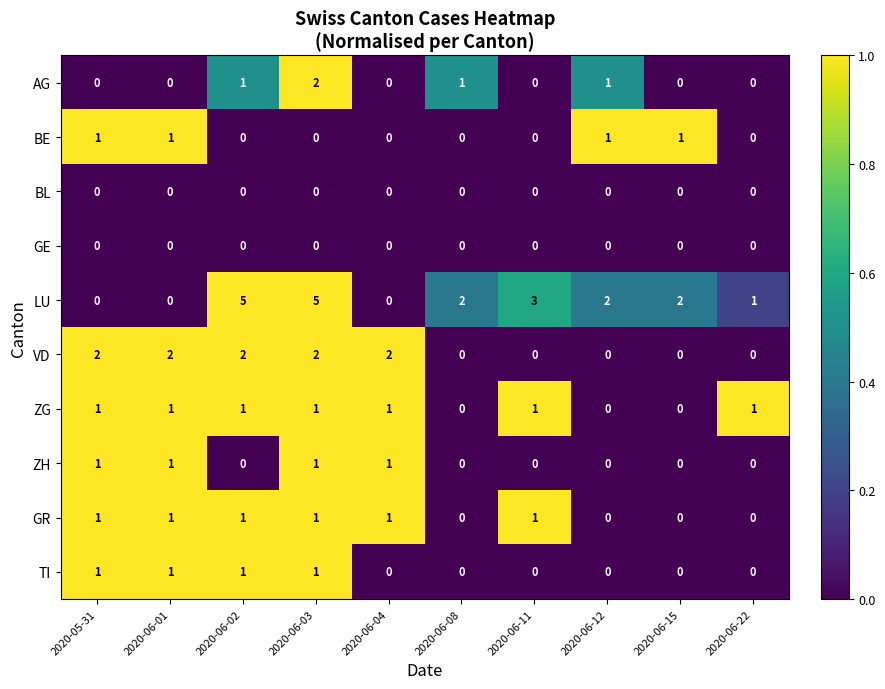

How many positive values does the GR series have?

6